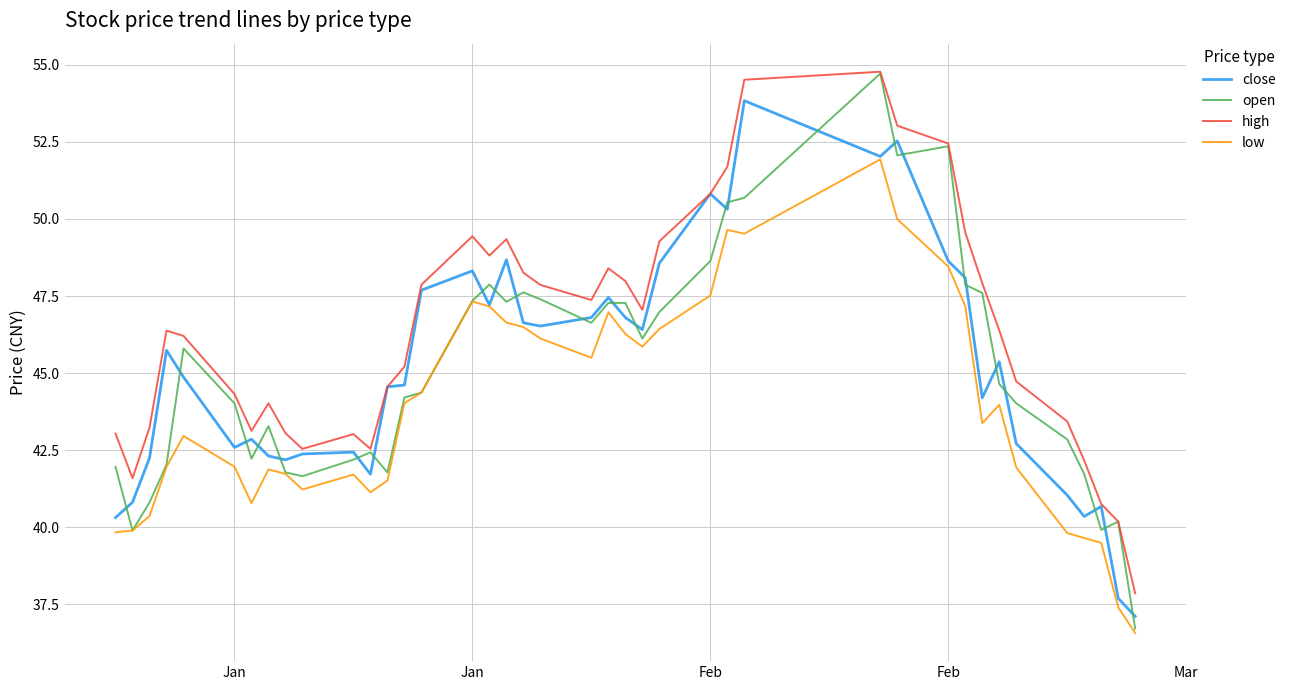

True or false: high and low intersect in this chart.

False